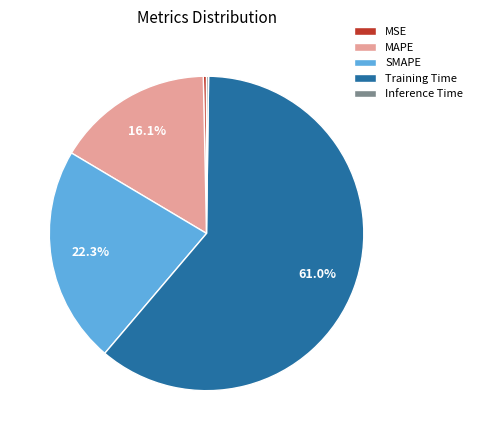

Which has a higher value, MSE or SMAPE?

SMAPE